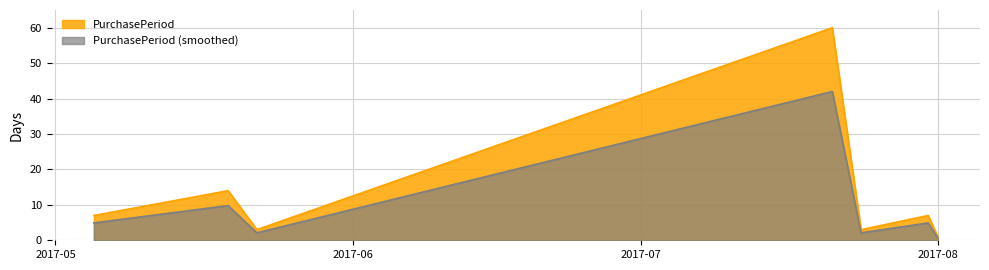

What is the minimum value shown in the chart?

0.7